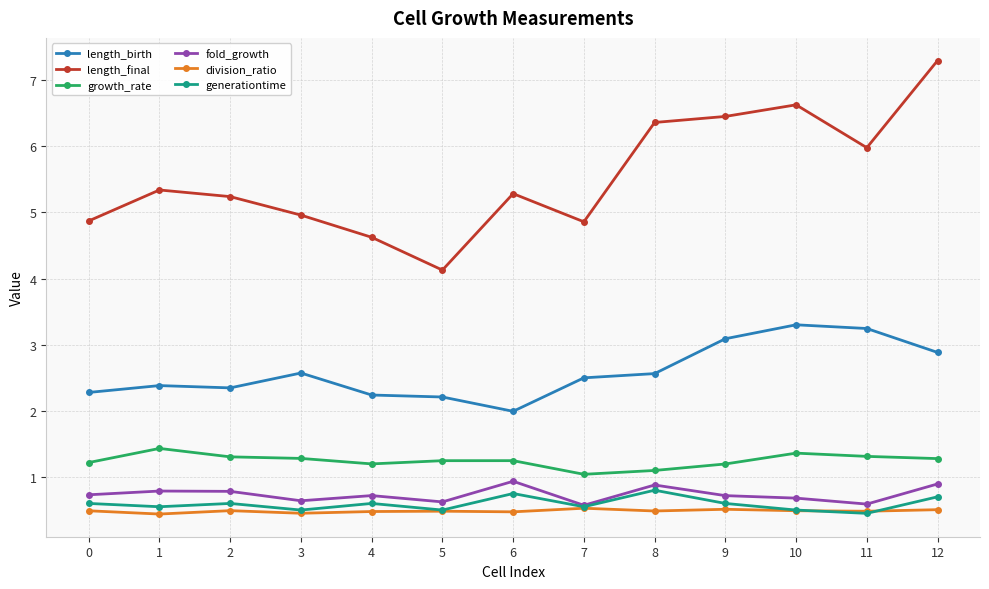

How many fold_growth values are between 0 and 1?

13